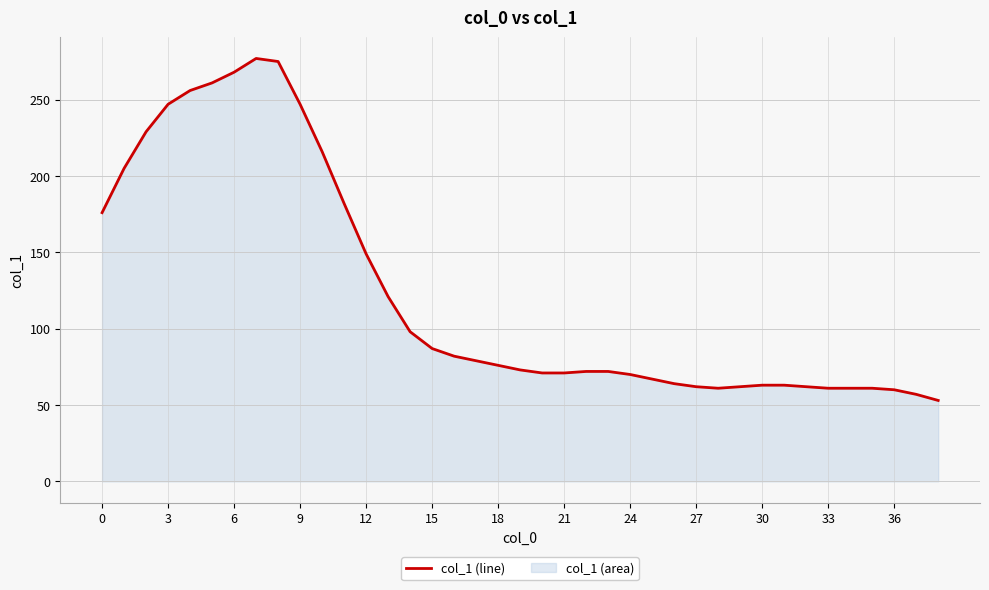

What is the difference between the maximum and minimum values?

224